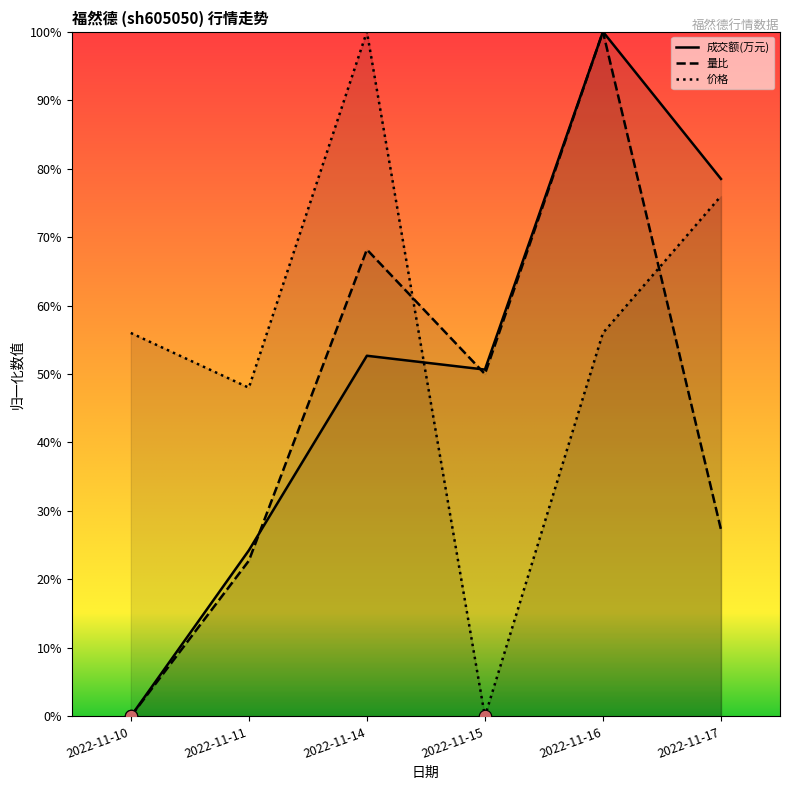

Which series reaches the maximum Y coordinate?

成交额(万元)